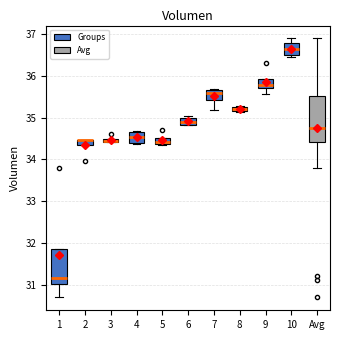

Which box is the tallest, from its lower edge to its upper edge?

Avg